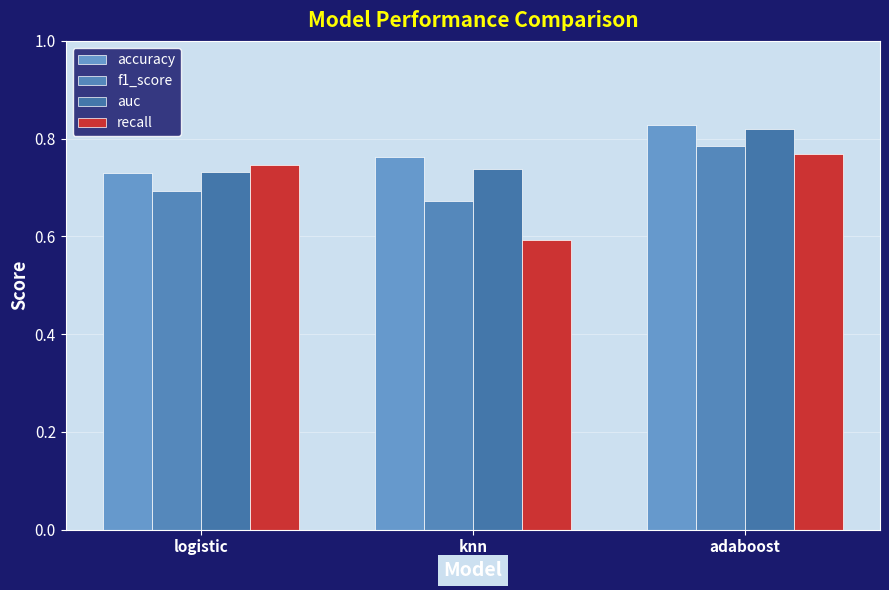

Between logistic and adaboost, which series saw the biggest shift?

accuracy